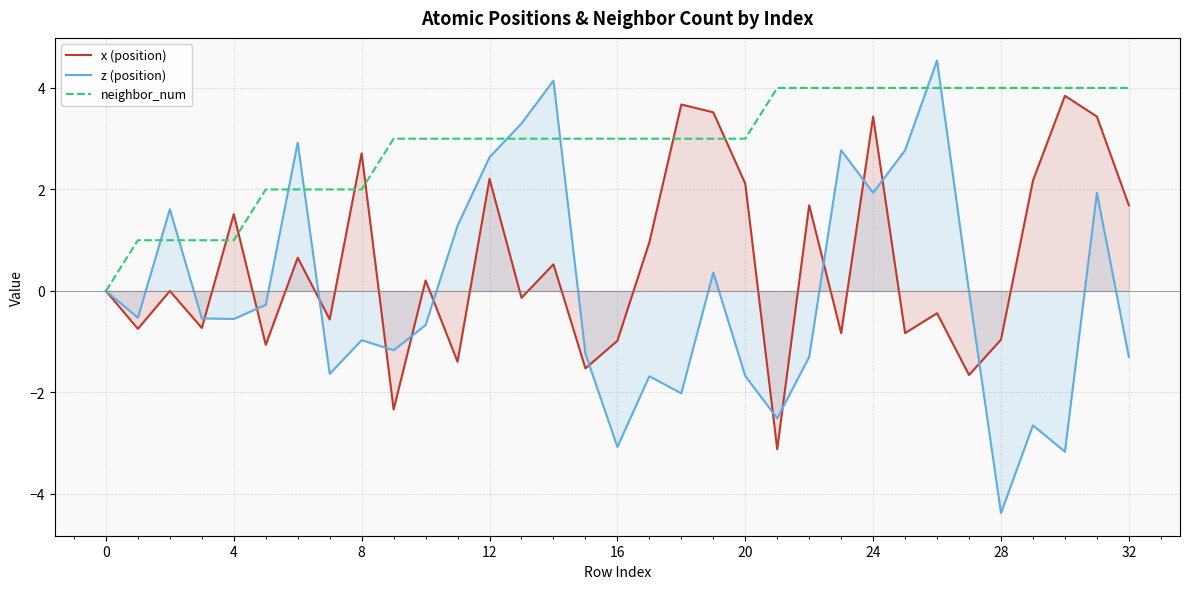

Rank the series by their average value, from highest to lowest.

neighbor_num, x (position), z (position)